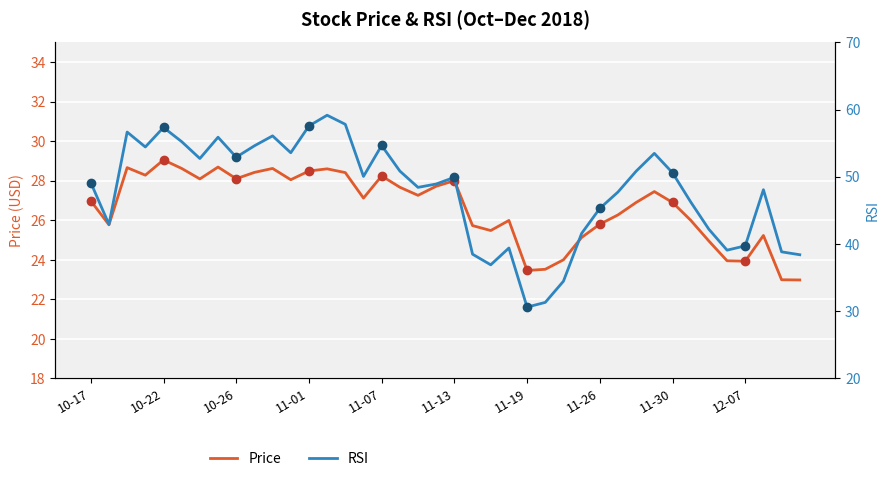

Where is Price nearest to the value 26?

33